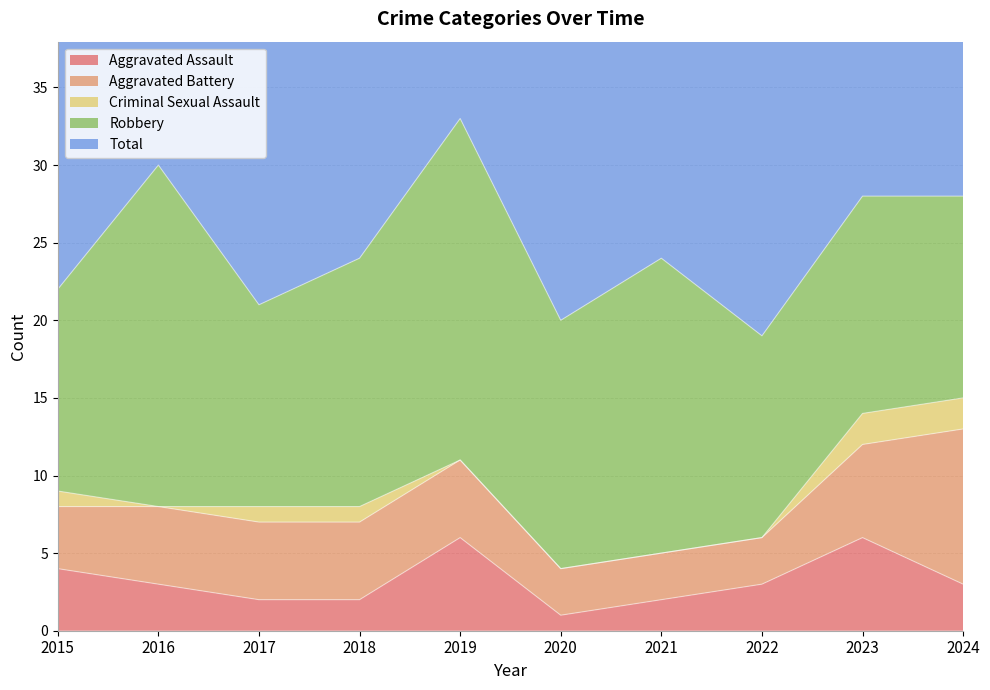

What is the average value of the Criminal Sexual Assault series?

1